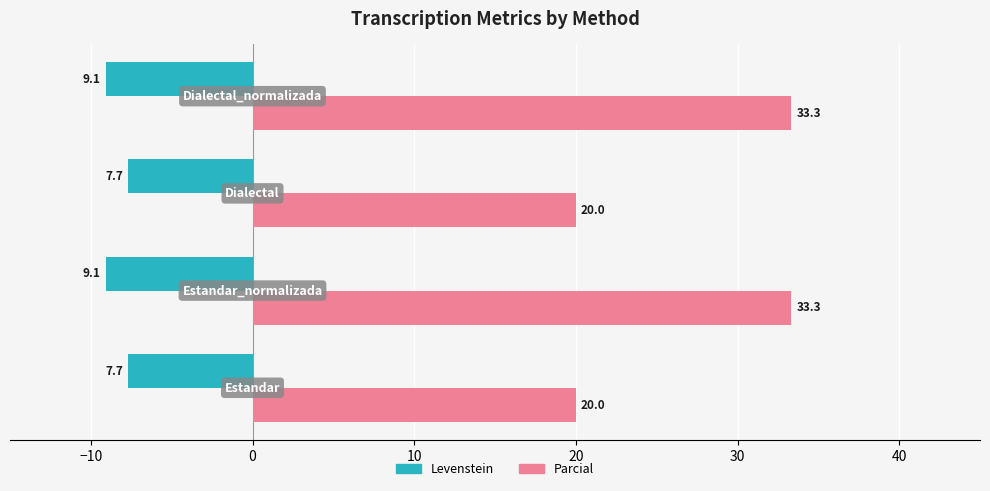

Which series has the largest range (max minus min)?

Parcial